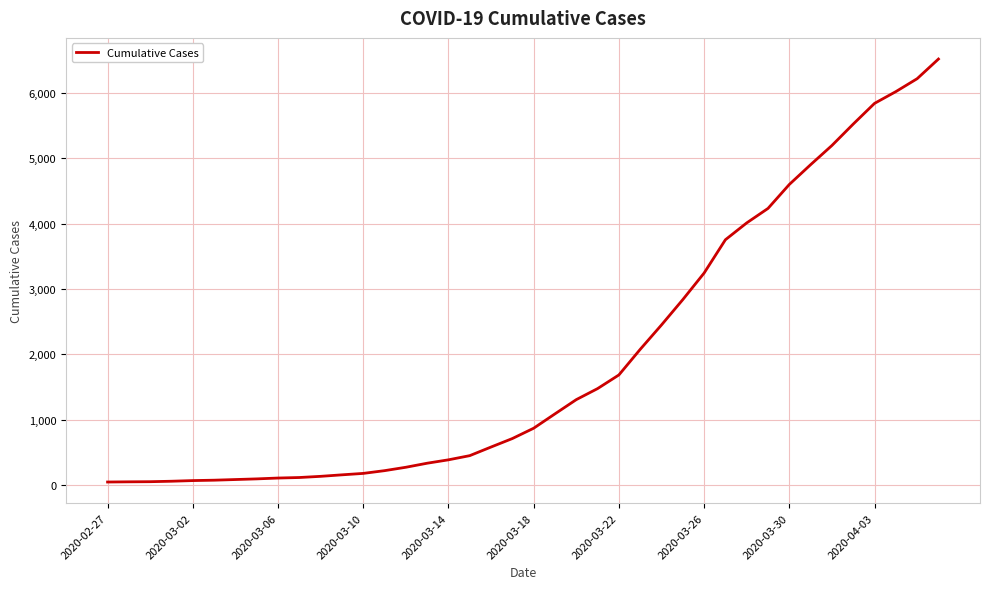

How many lines are shown in the chart?

1